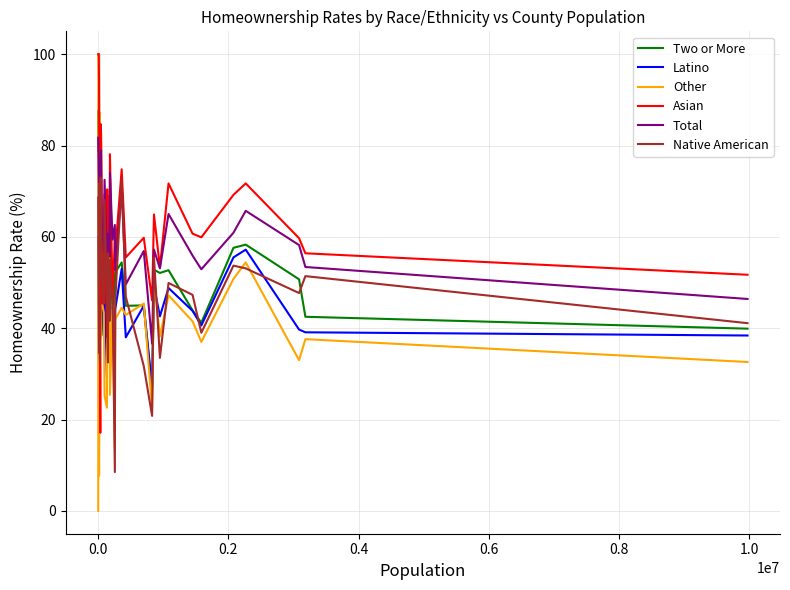

What is the average value of the Other series?

45.4